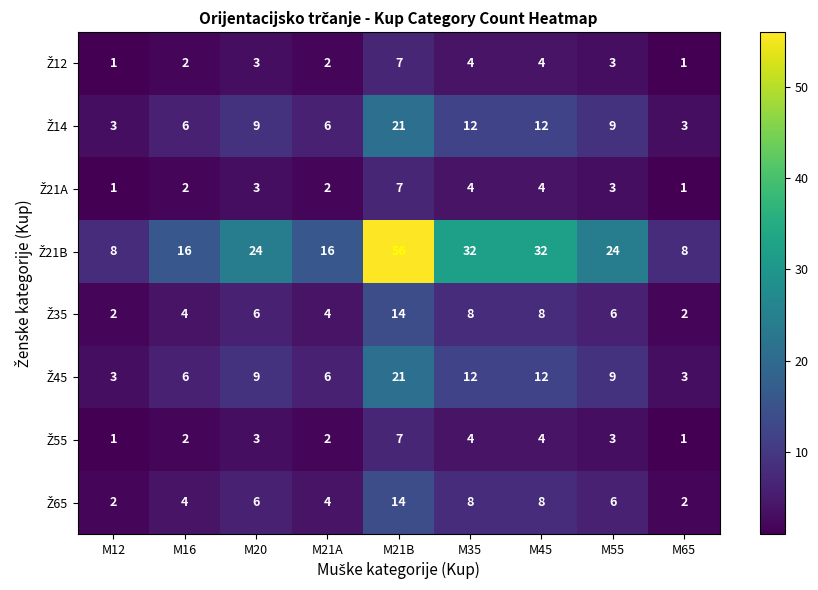

How many distinct data groups are displayed?

8